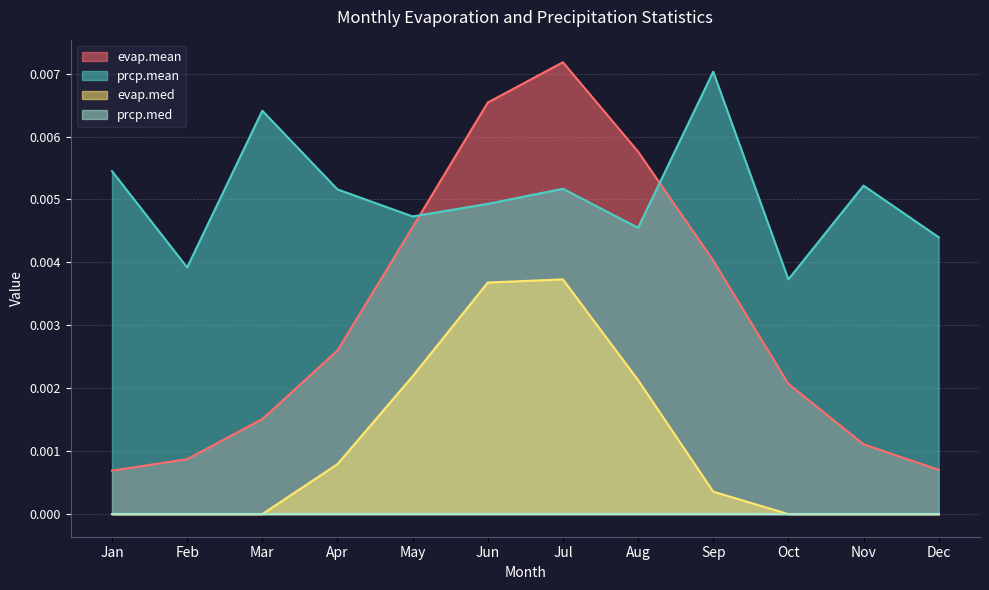

Which series has the largest total across all categories?

prcp.mean